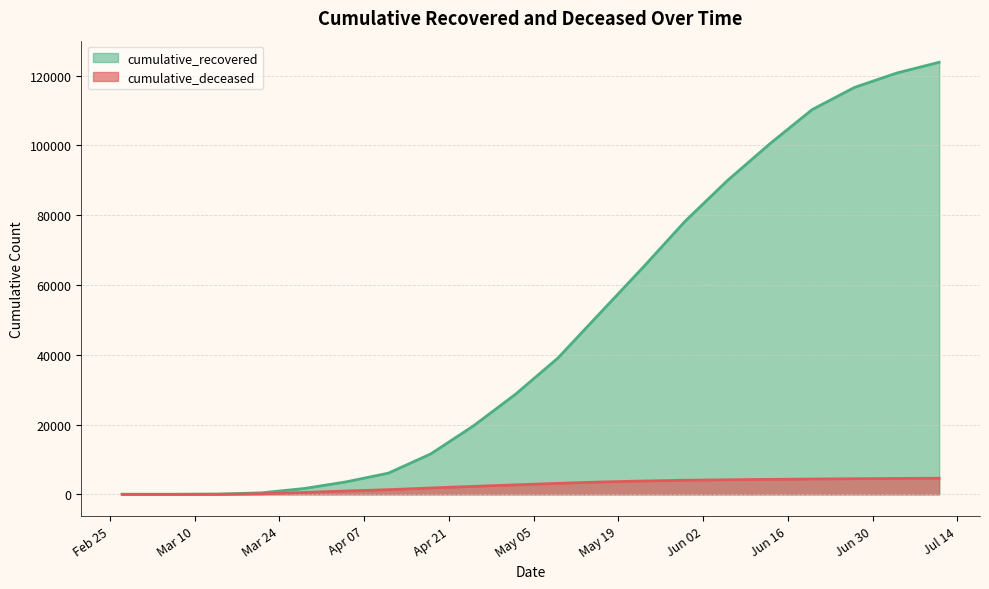

How many data points in cumulative_recovered are above 39059?

9